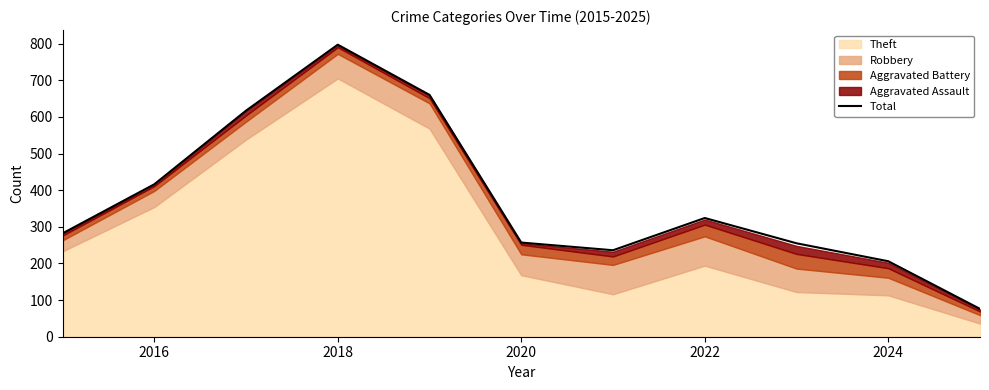

True or false: the data shows 311 at 2024.

False